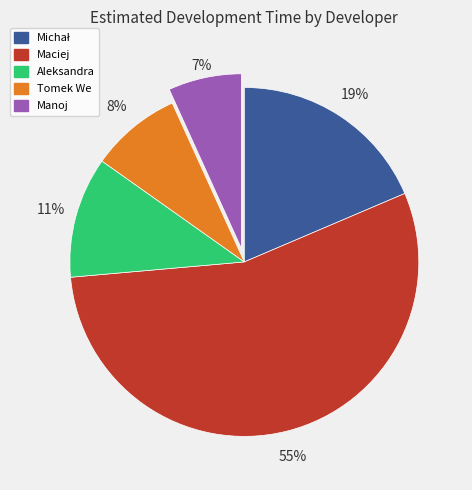

To the nearest percent, what is the difference between the Tomek We and Aleksandra slice percentages?

3%